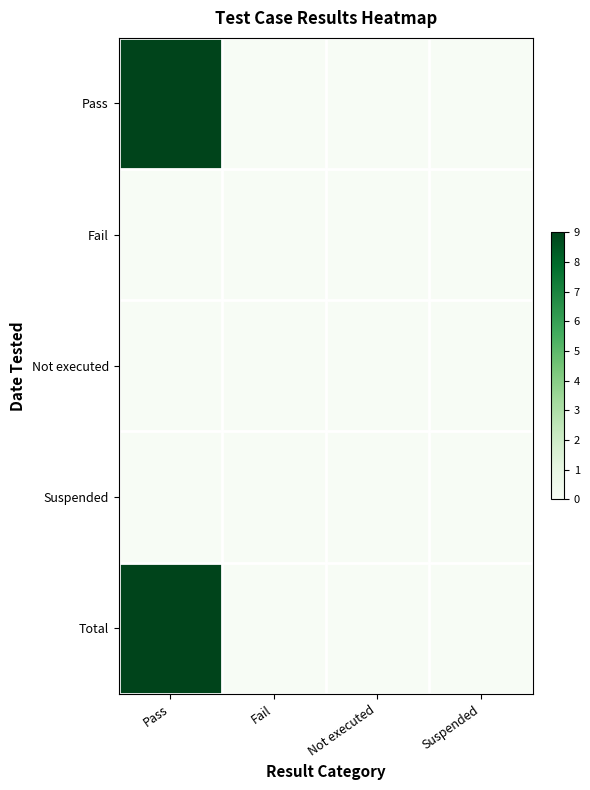

Reading left to right, transcribe all the data shown in this chart.

Pass: Pass=9	Fail=0	Not executed=0	Suspended=0
Fail: Pass=0	Fail=0	Not executed=0	Suspended=0
Not executed: Pass=0	Fail=0	Not executed=0	Suspended=0
Suspended: Pass=0	Fail=0	Not executed=0	Suspended=0
Total: Pass=9	Fail=0	Not executed=0	Suspended=0